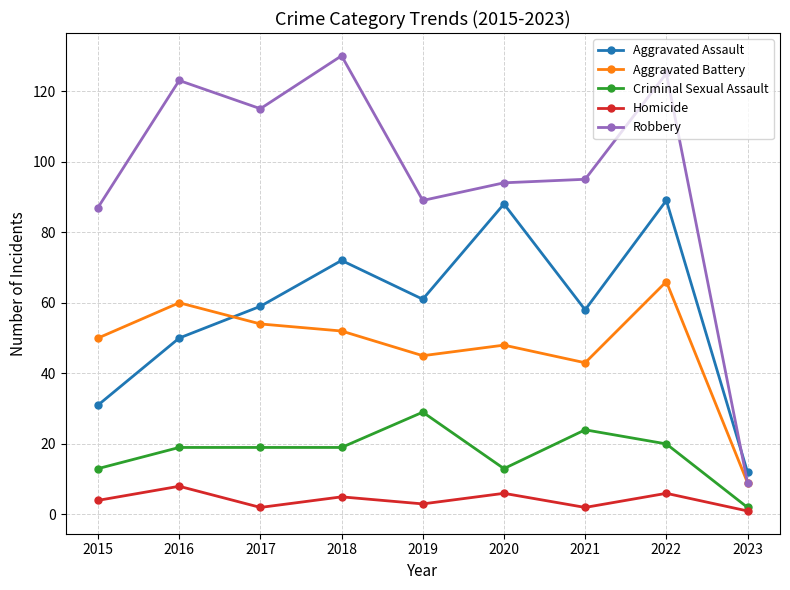

How many distinct data groups are displayed?

5